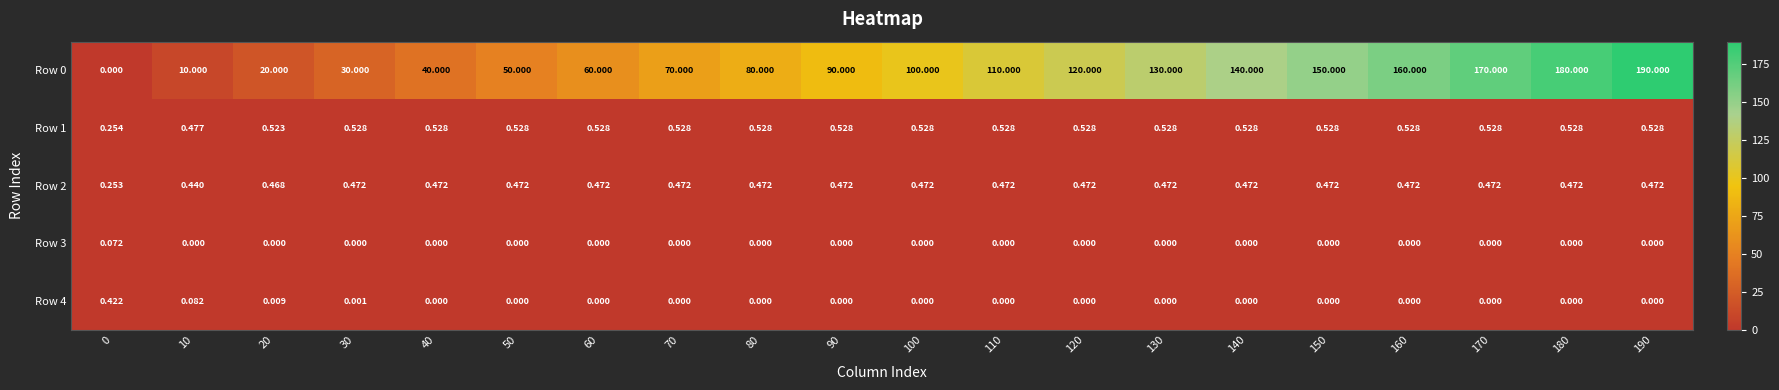

Is the value of Row 3 at 30 greater than the value of Row 1 at 50?

No